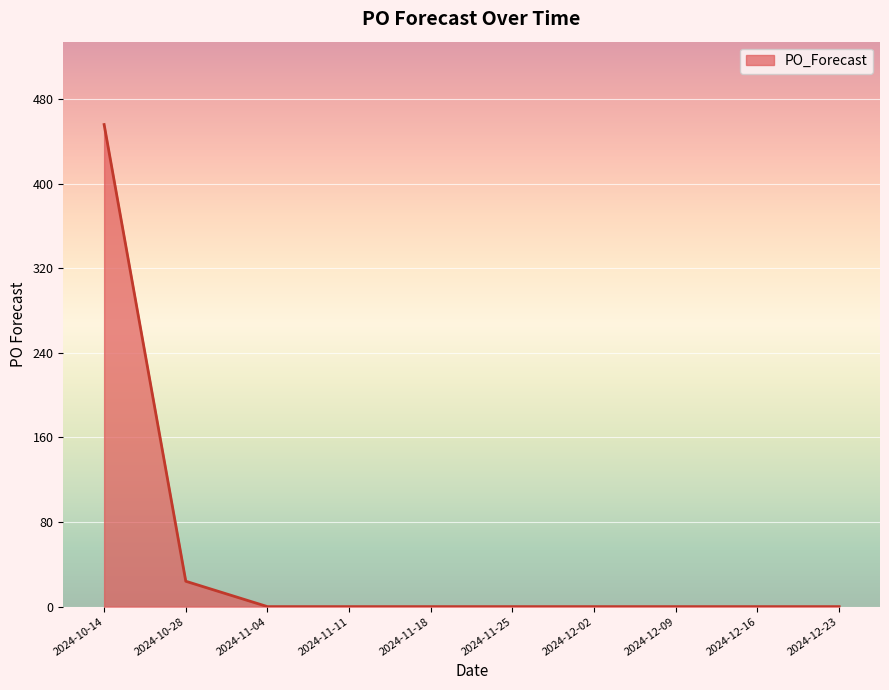

Does the chart display data point markers on the line(s)?

No